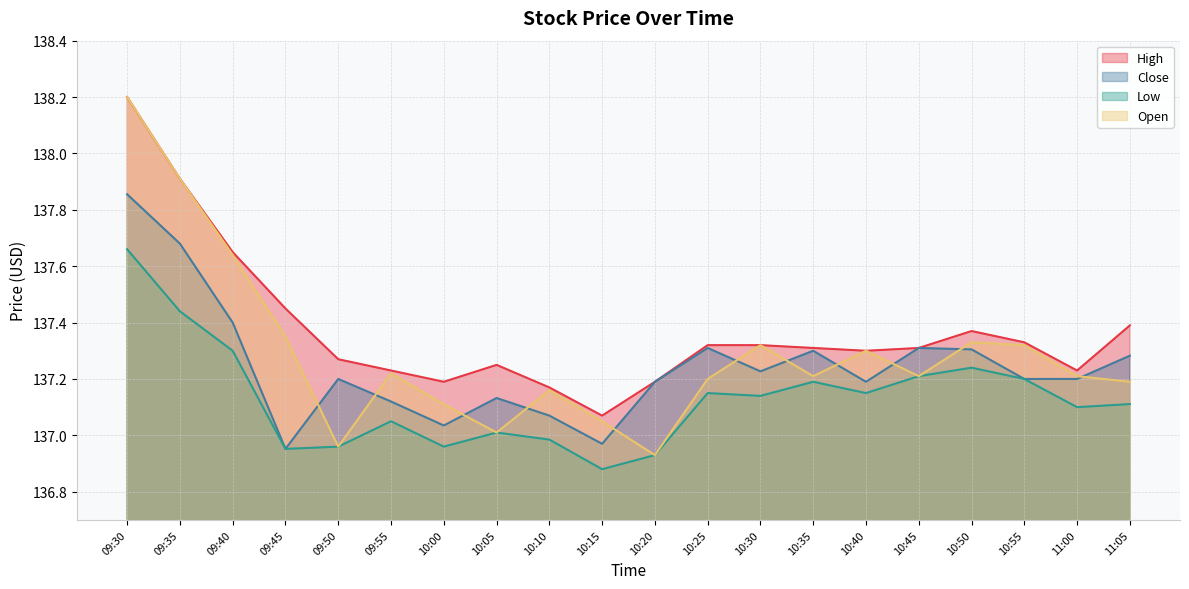

What is the sum of the Low values at 09:30 and 09:40?

275.0